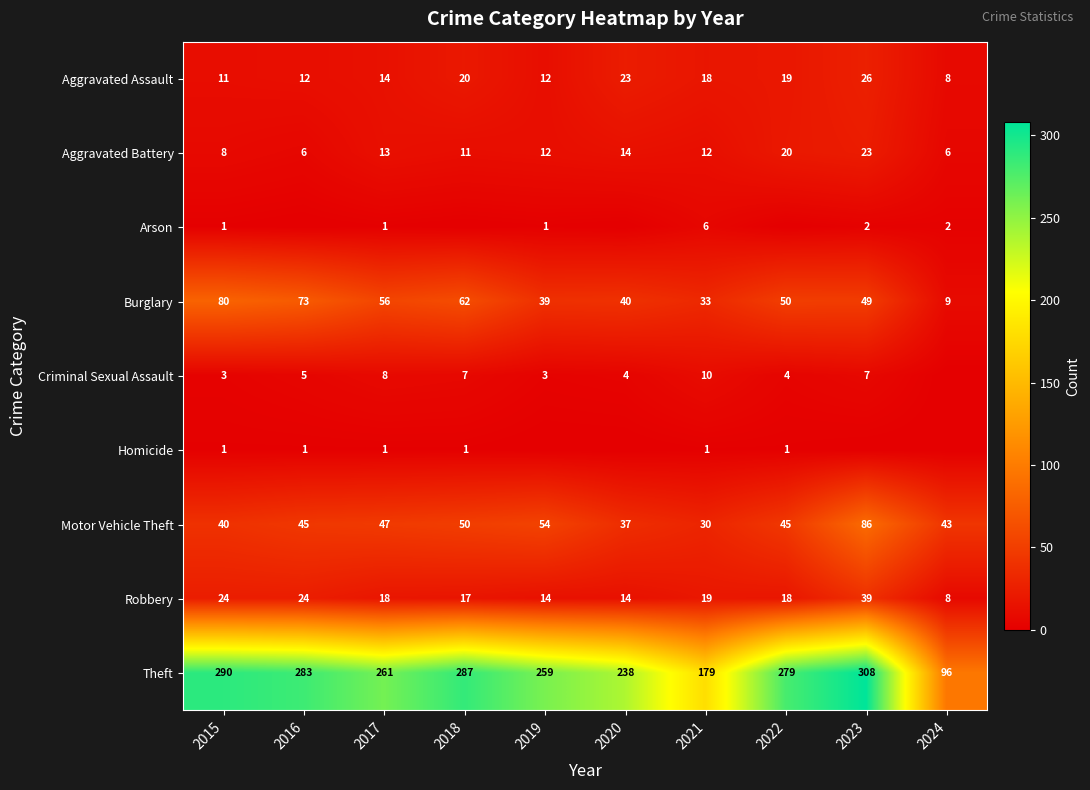

At which label is Aggravated Battery closest to 14?

2020